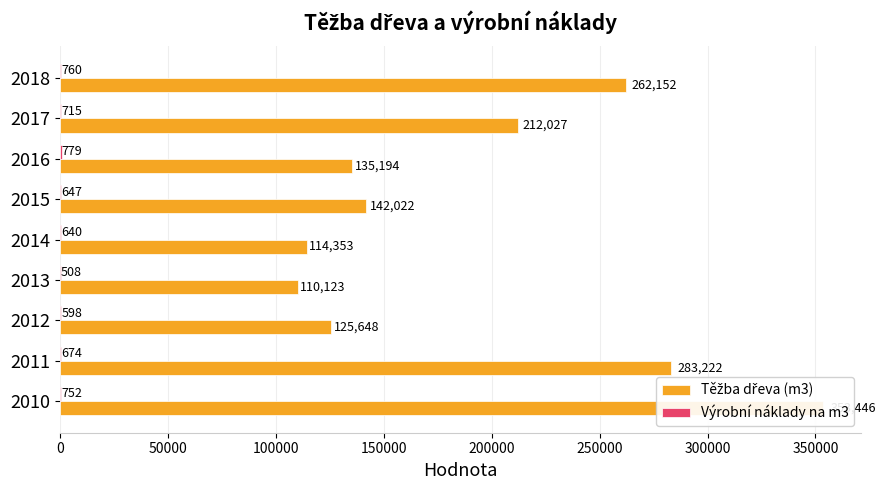

The value of Výrobní náklady na m3 at 2014 is 945.1. True or false?

False